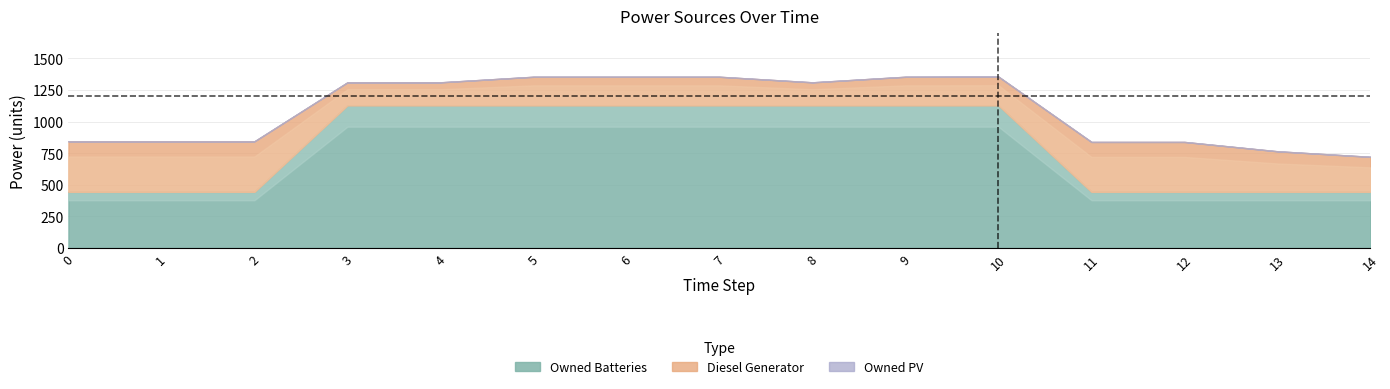

True or false: Owned PV has more than 2 interior local peaks.

False